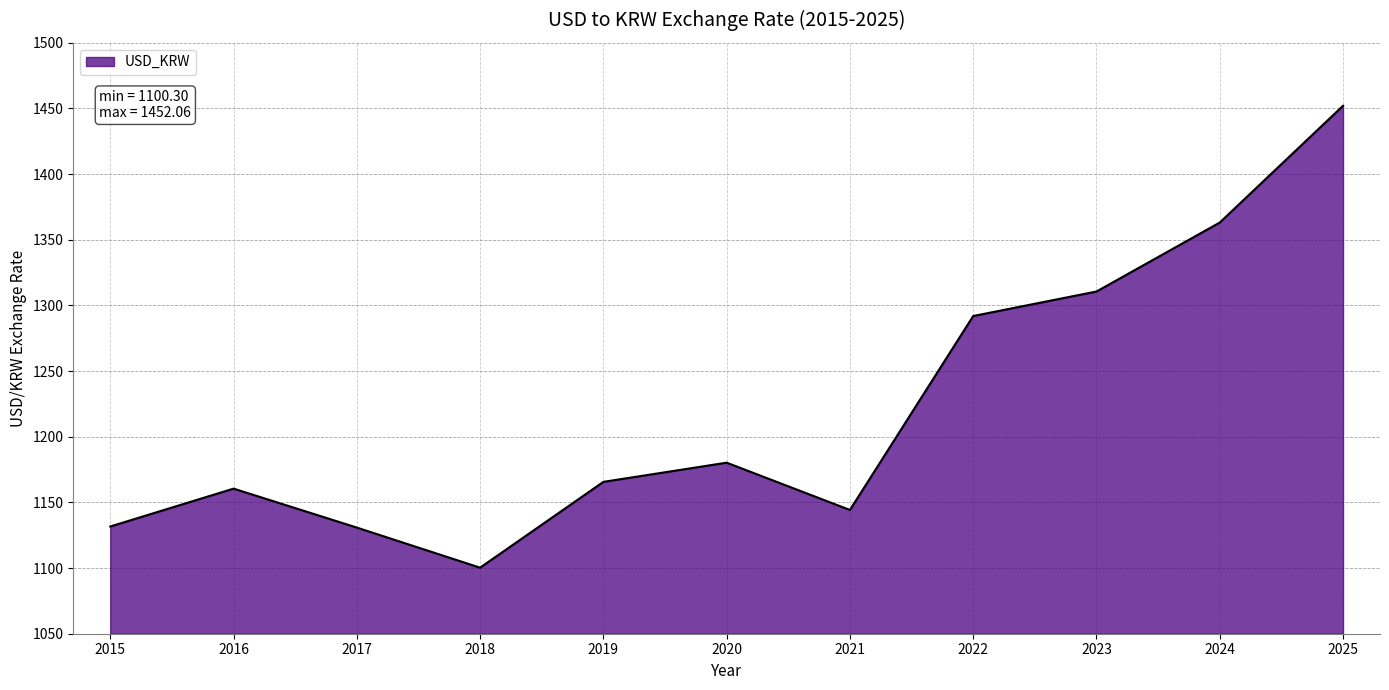

The chart shows a value of 676.8 at 2021. True or false?

False